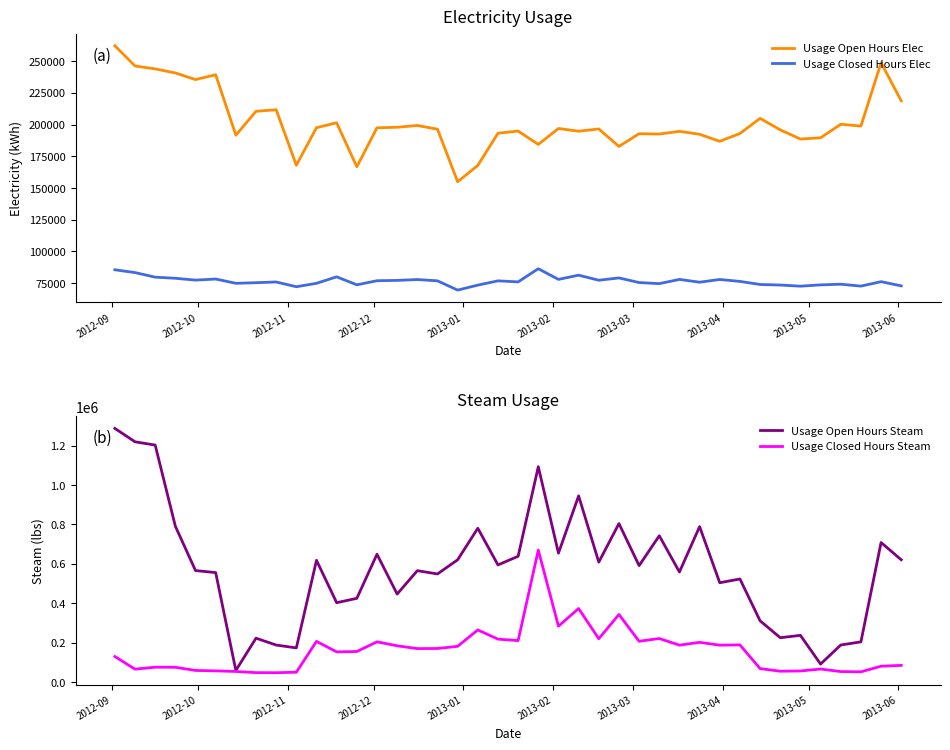

What is the difference between the second highest and minimum values in the Usage Closed Hours Elec series?

16004.5